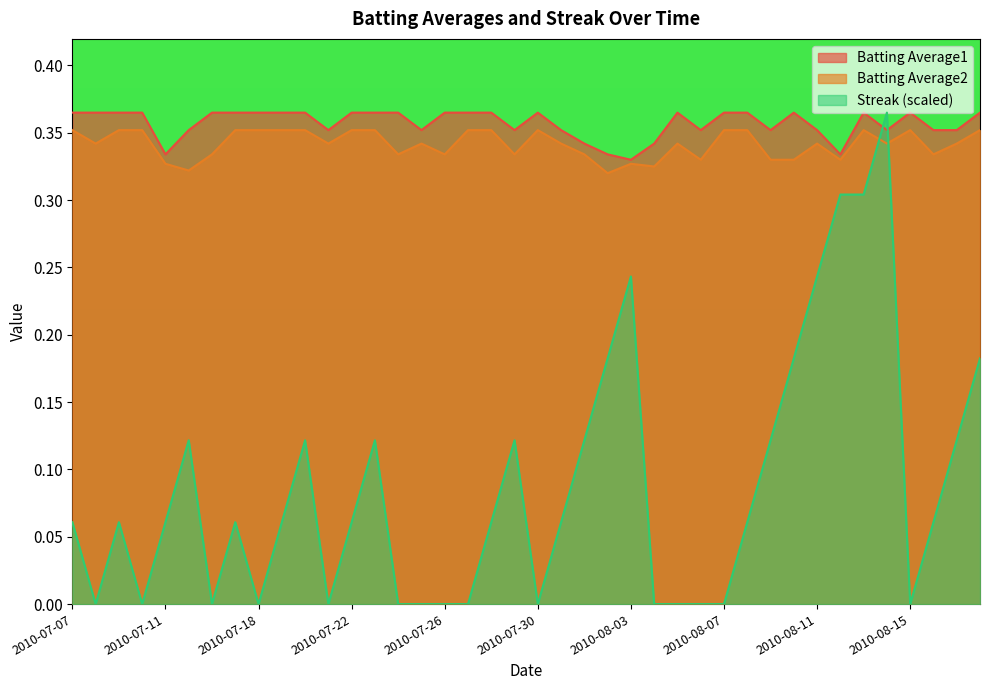

How many intersections are there between Streak and Batting Average1?

2